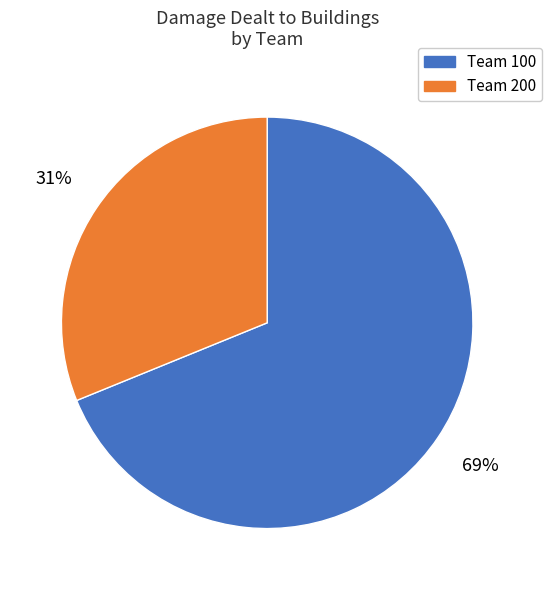

To the nearest percent, what is the difference between the largest and smallest slice percentages?

38%